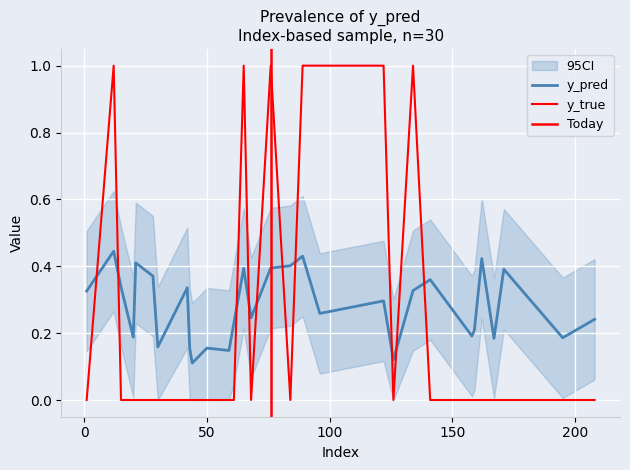

Which has a higher value, 158 or 59?

158